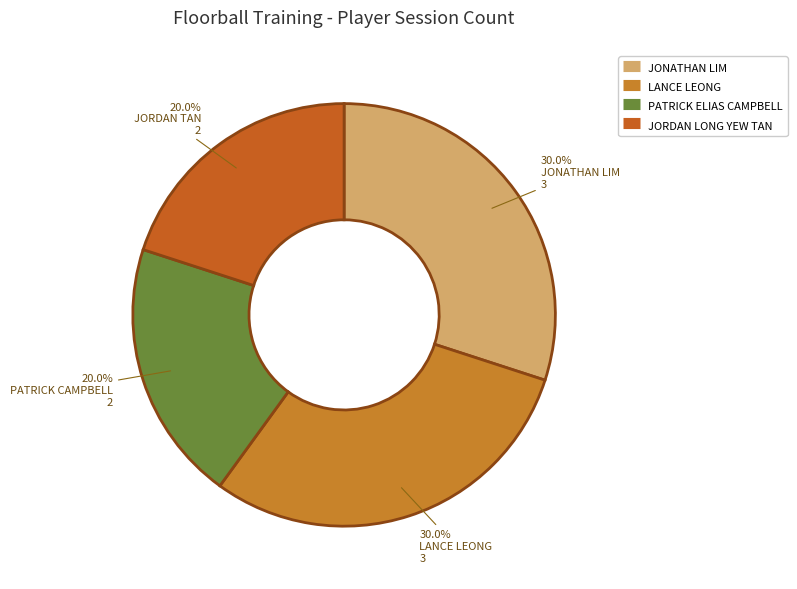

How many slices are in this pie chart?

4